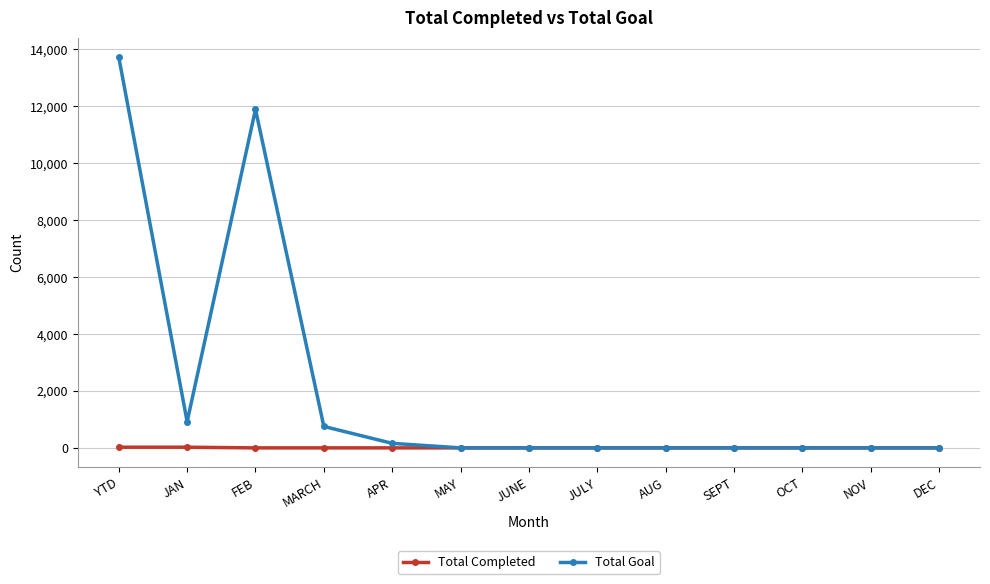

How many data points does each series have?

13